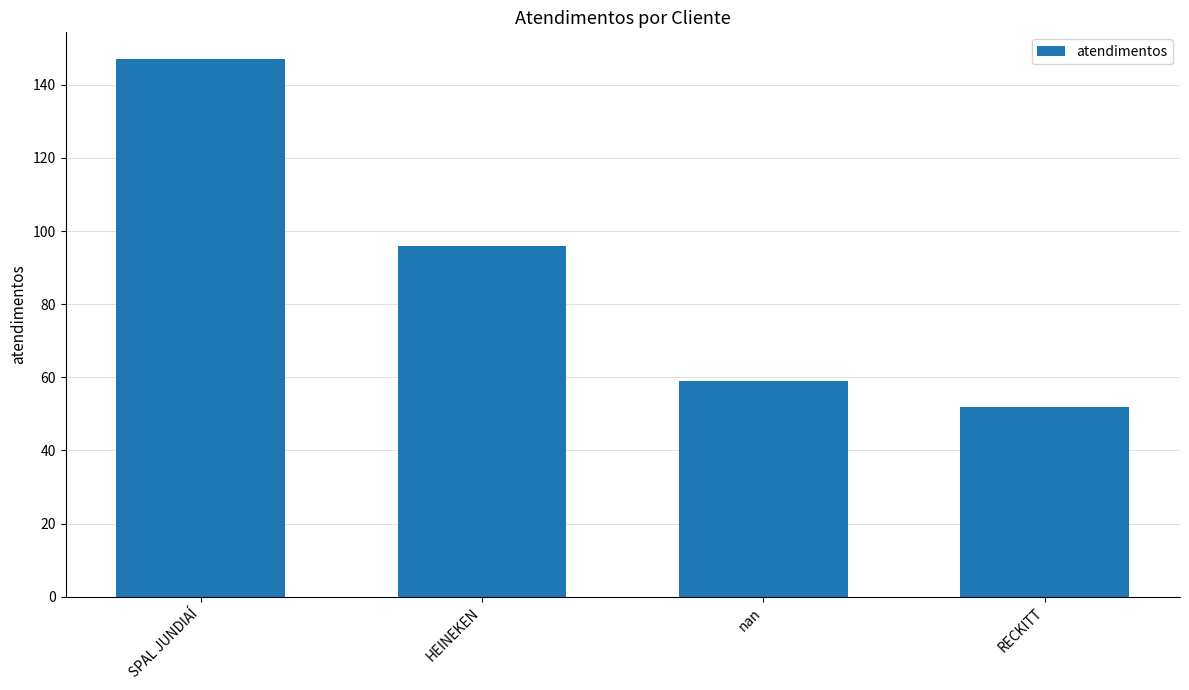

What is the smallest value displayed?

52